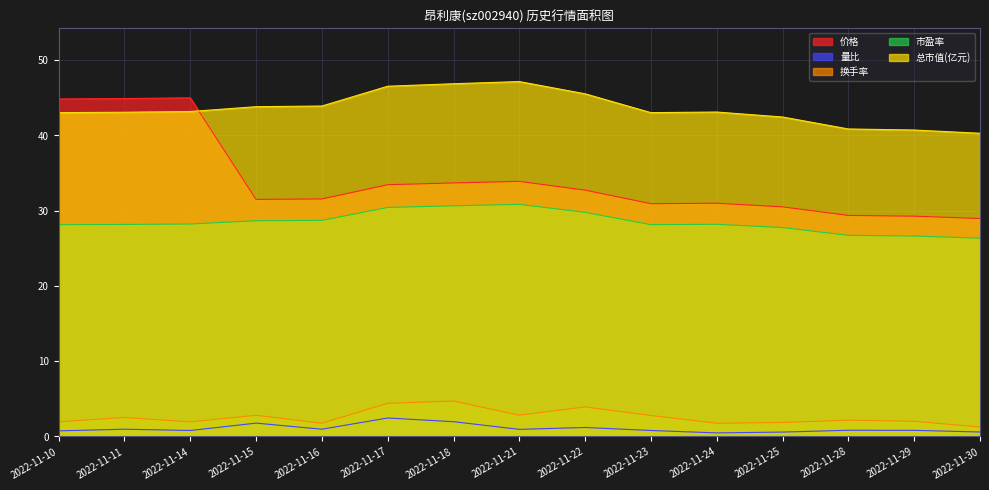

What is the approximate value of 价格 at 2022-11-15?

31.5